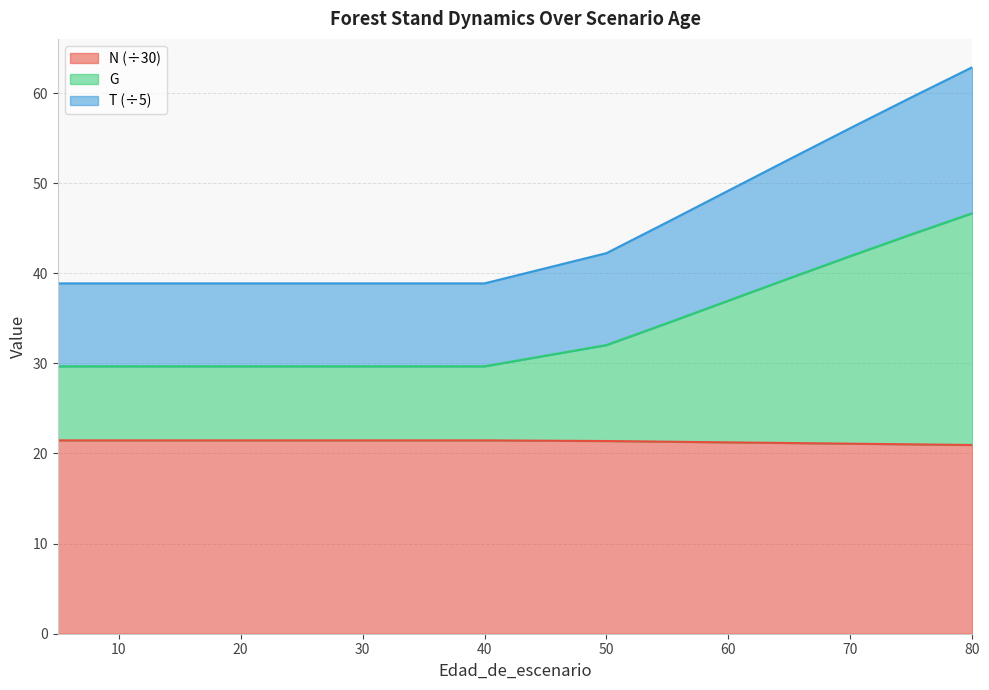

What is the spread (max minus min) of values at 35?

17.4